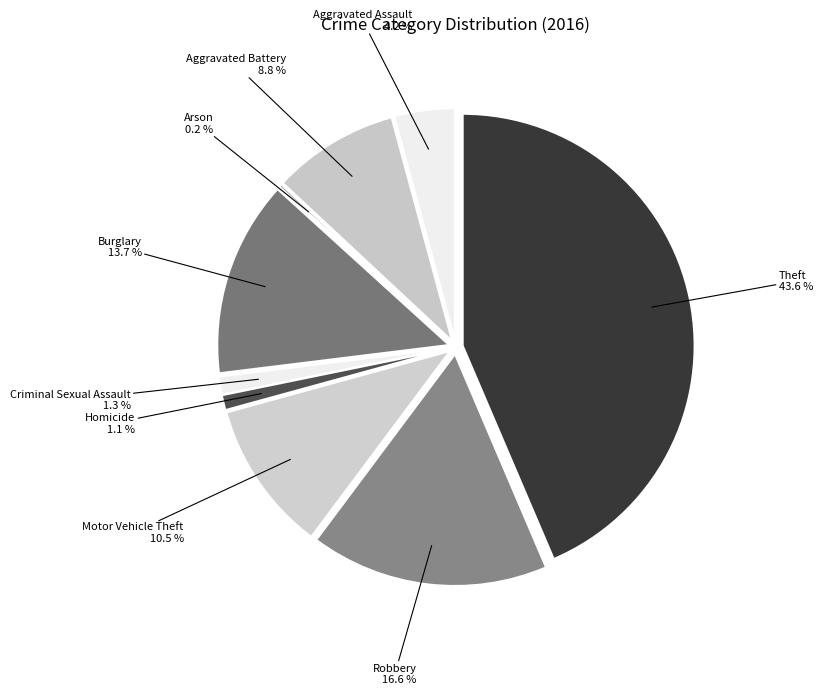

Rank the categories by value from lowest to highest.

Arson, Homicide, Criminal Sexual Assault, Aggravated Assault, Aggravated Battery, Motor Vehicle Theft, Burglary, Robbery, Theft